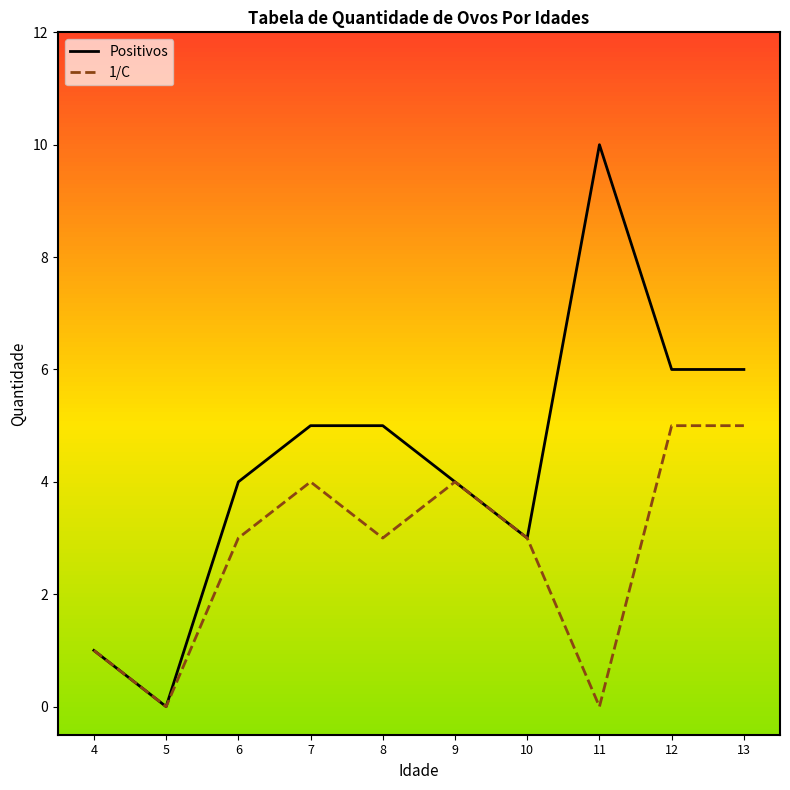

Which series has the largest total across all categories?

Positivos